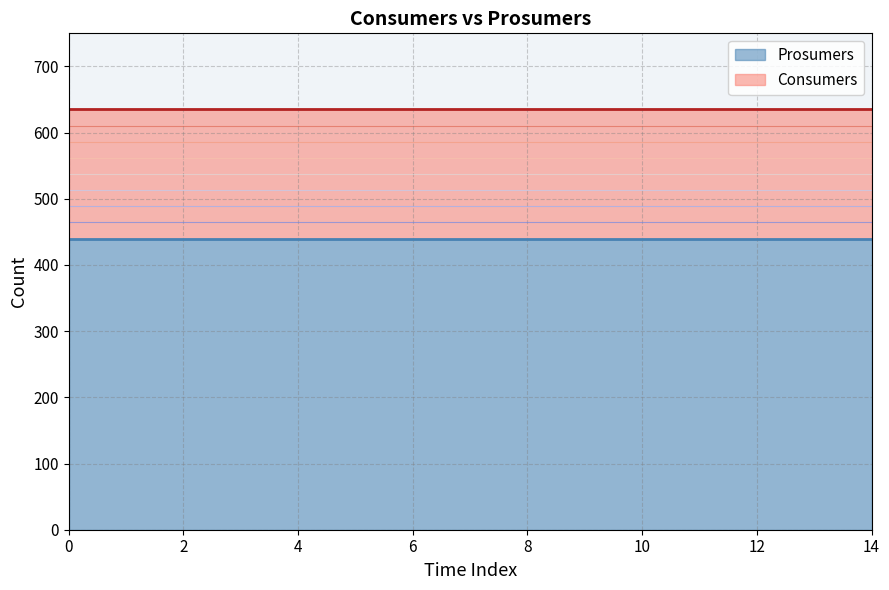

Does the chart display data point markers on the line(s)?

No